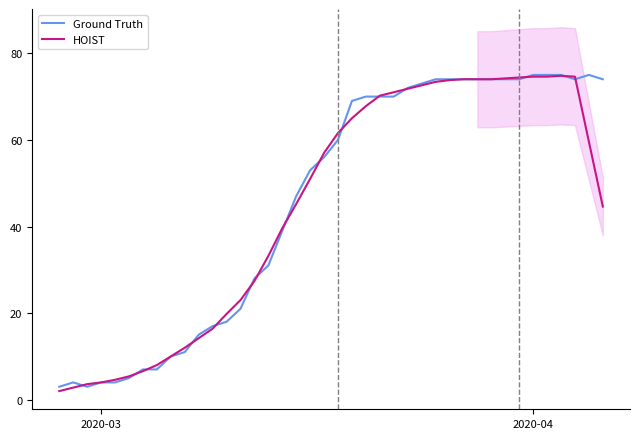

What are all the series names shown in the legend?

Ground Truth, HOIST